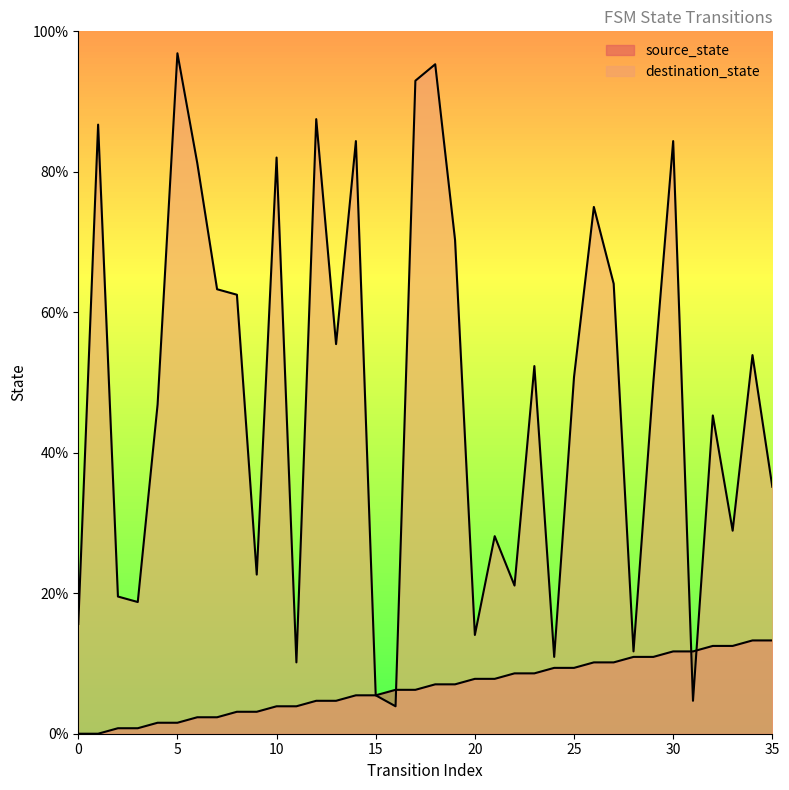

True or false: destination_state has a value of 20.7 at 28.

False